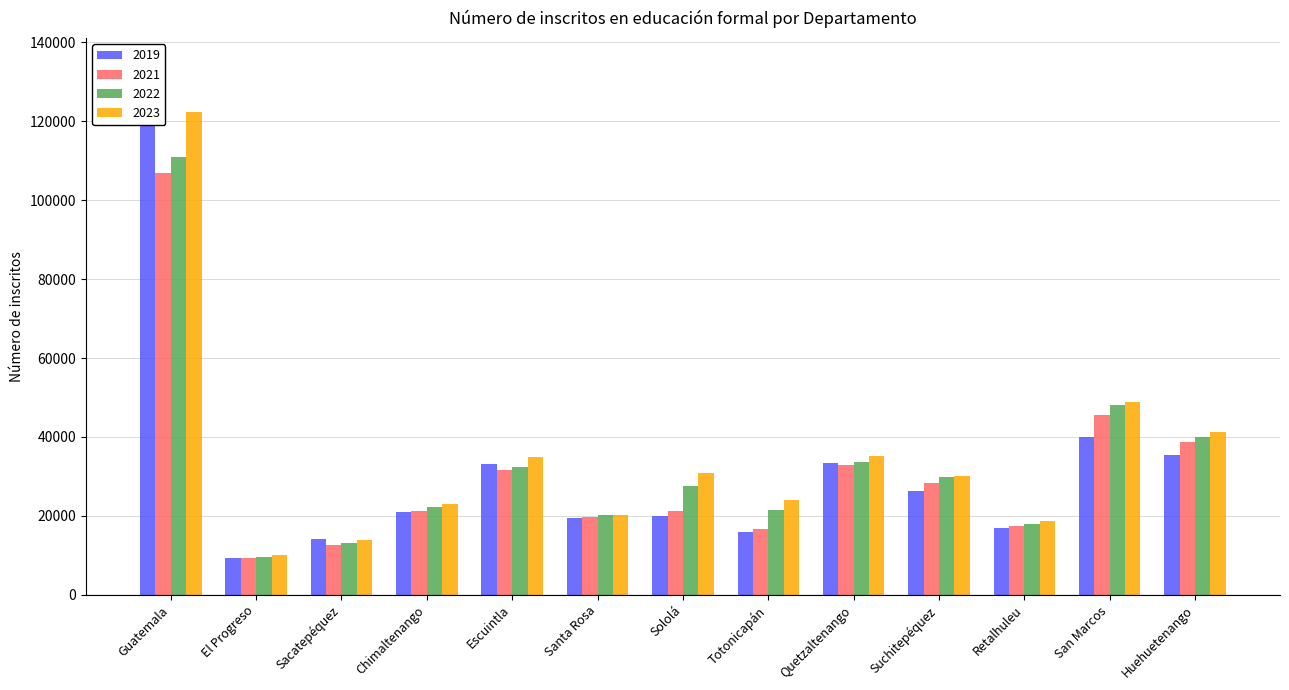

What is the spread (max minus min) of values at El Progreso?

831